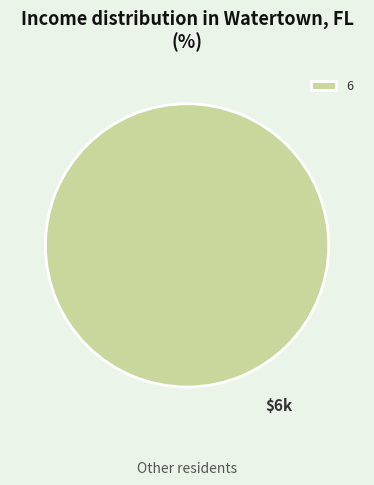

Is it true that 6 is 100% of the pie?

True